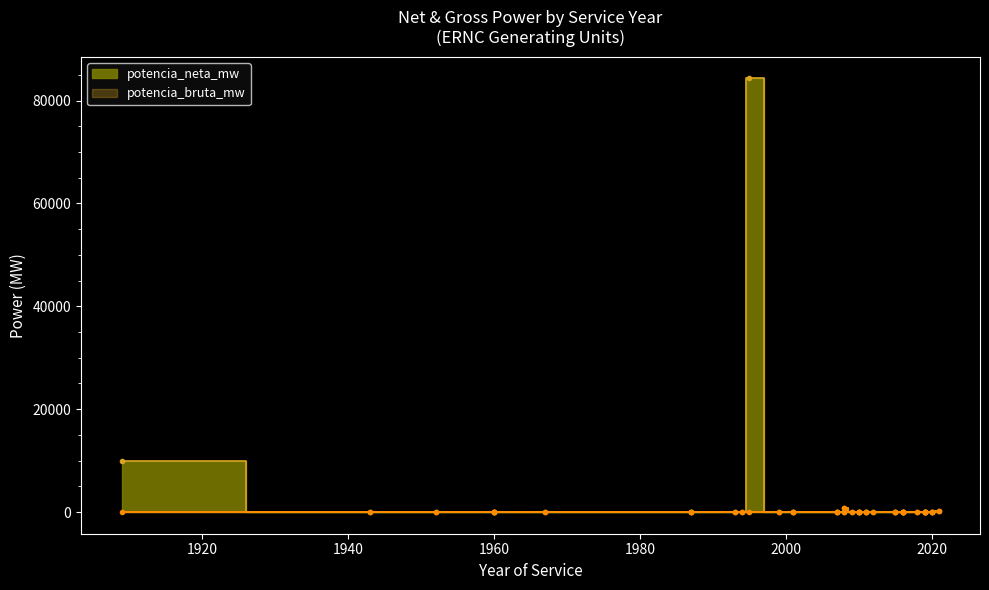

How many lines are shown in the chart?

2